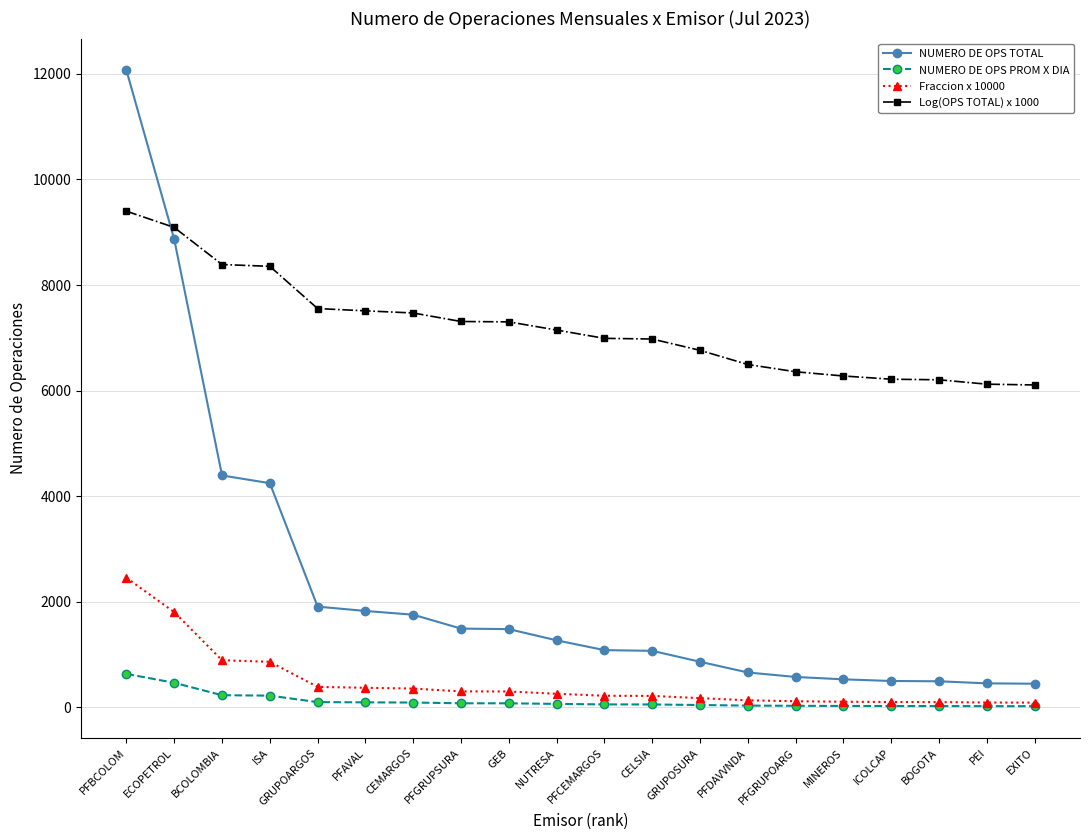

What is the difference between the second highest and minimum values in the NUMERO DE OPS TOTAL series?

8416.0